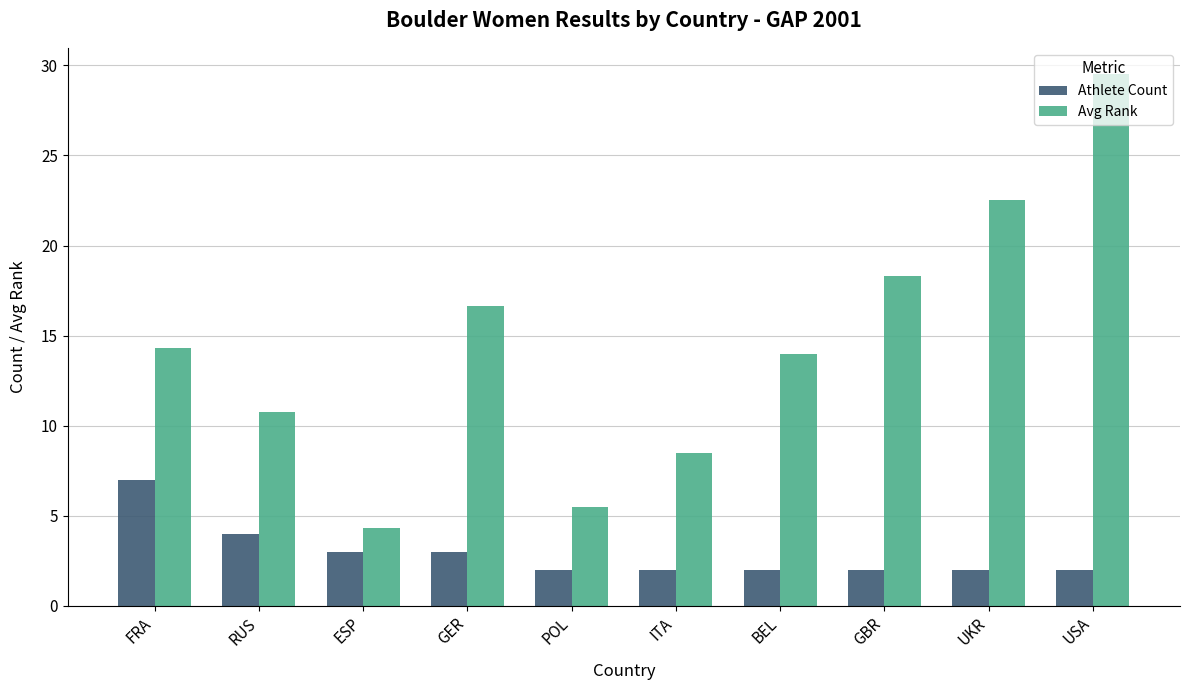

Which series has the largest total across all categories?

Avg Rank